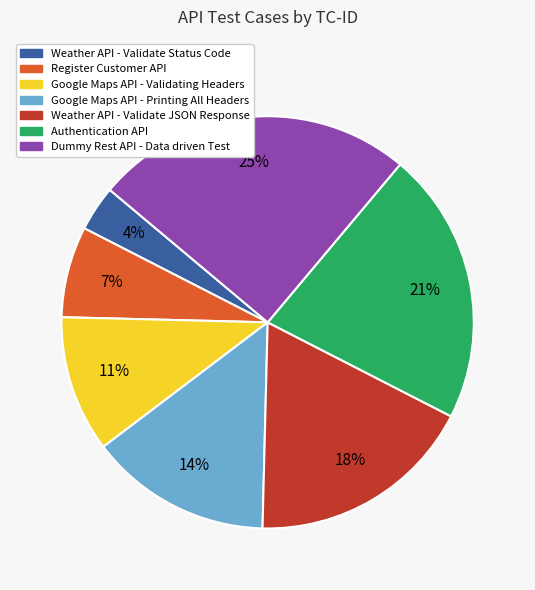

To the nearest percent, what portion does Weather API - Validate Status Code represent?

4%